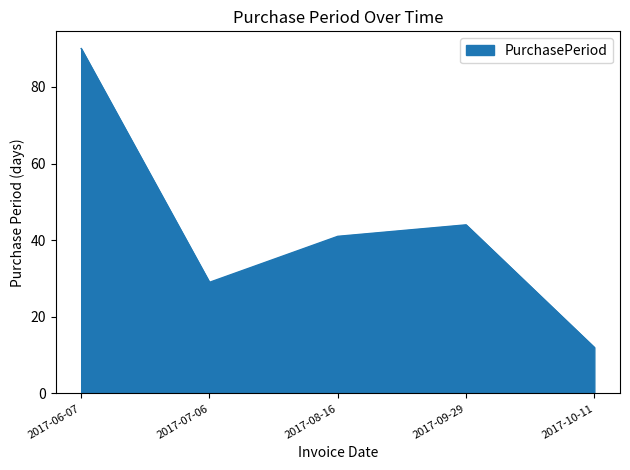

Does the chart display data point markers on the line(s)?

No